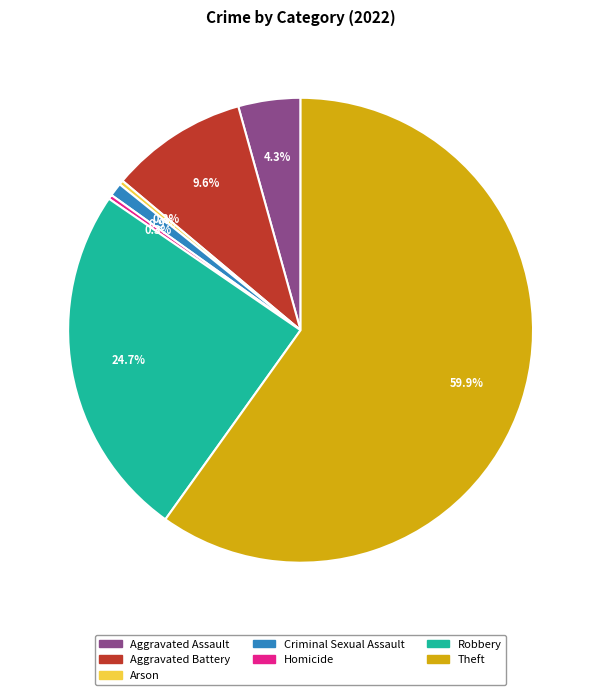

How many slices are in this pie chart?

7